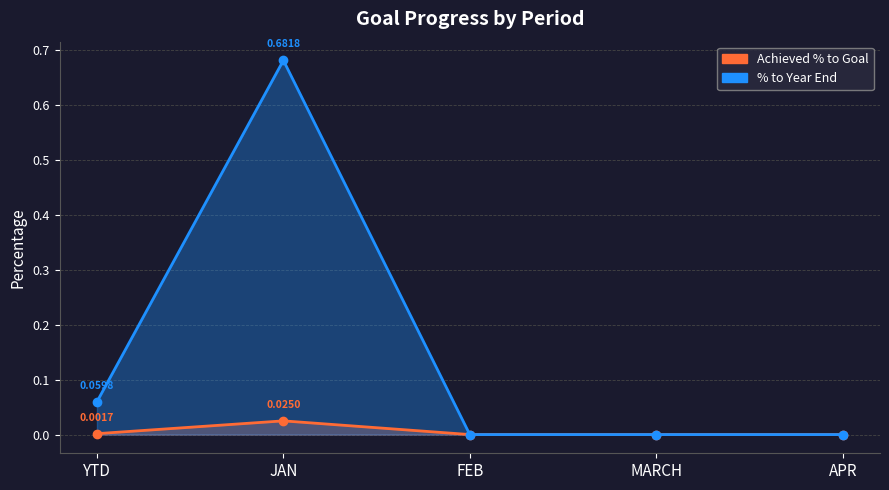

Which label corresponds to the smallest value in the chart?

FEB